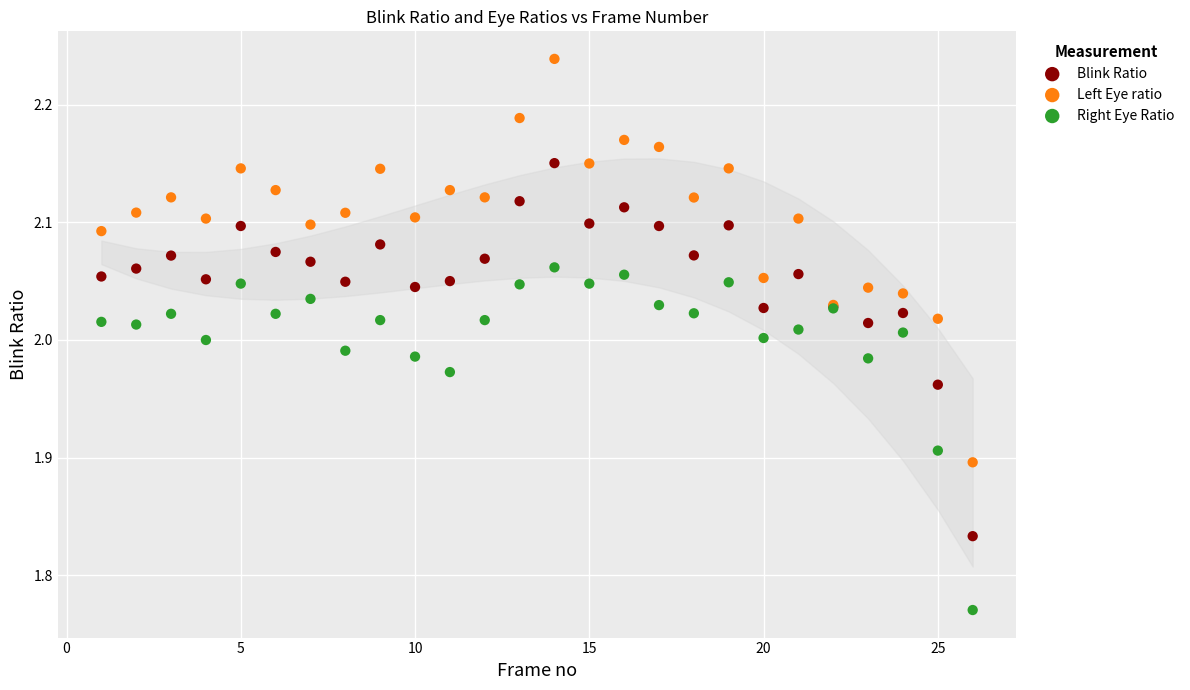

Which series has the widest spread of Y values?

Left Eye ratio